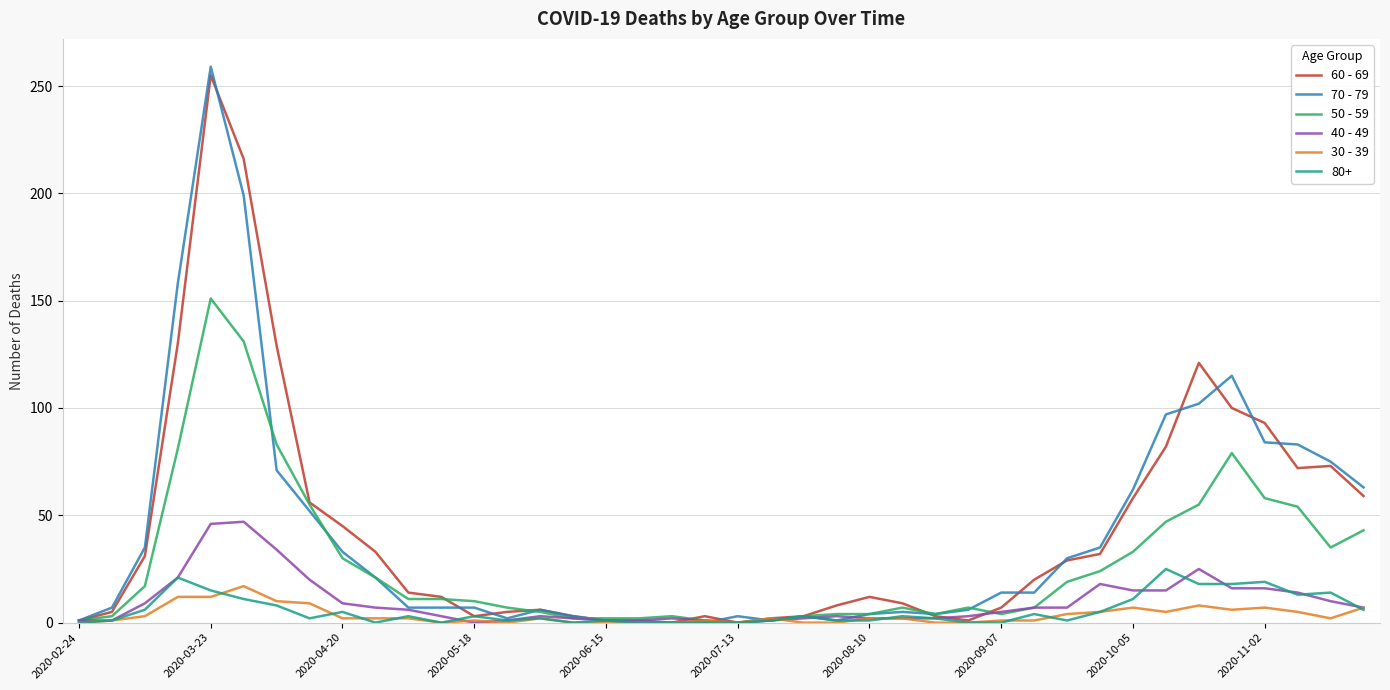

What is the difference between the maximum and minimum values in the 70 - 79 series?

259